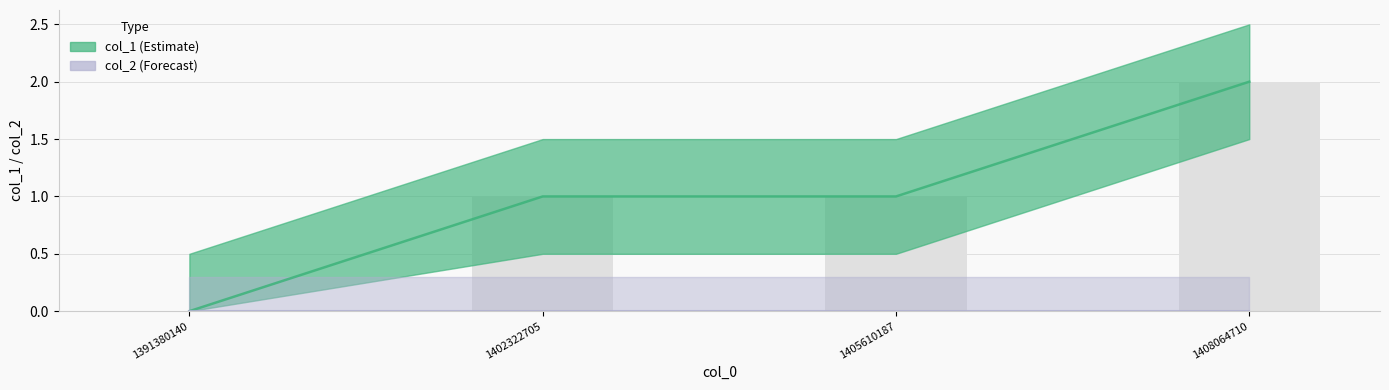

How many positive values are there?

3